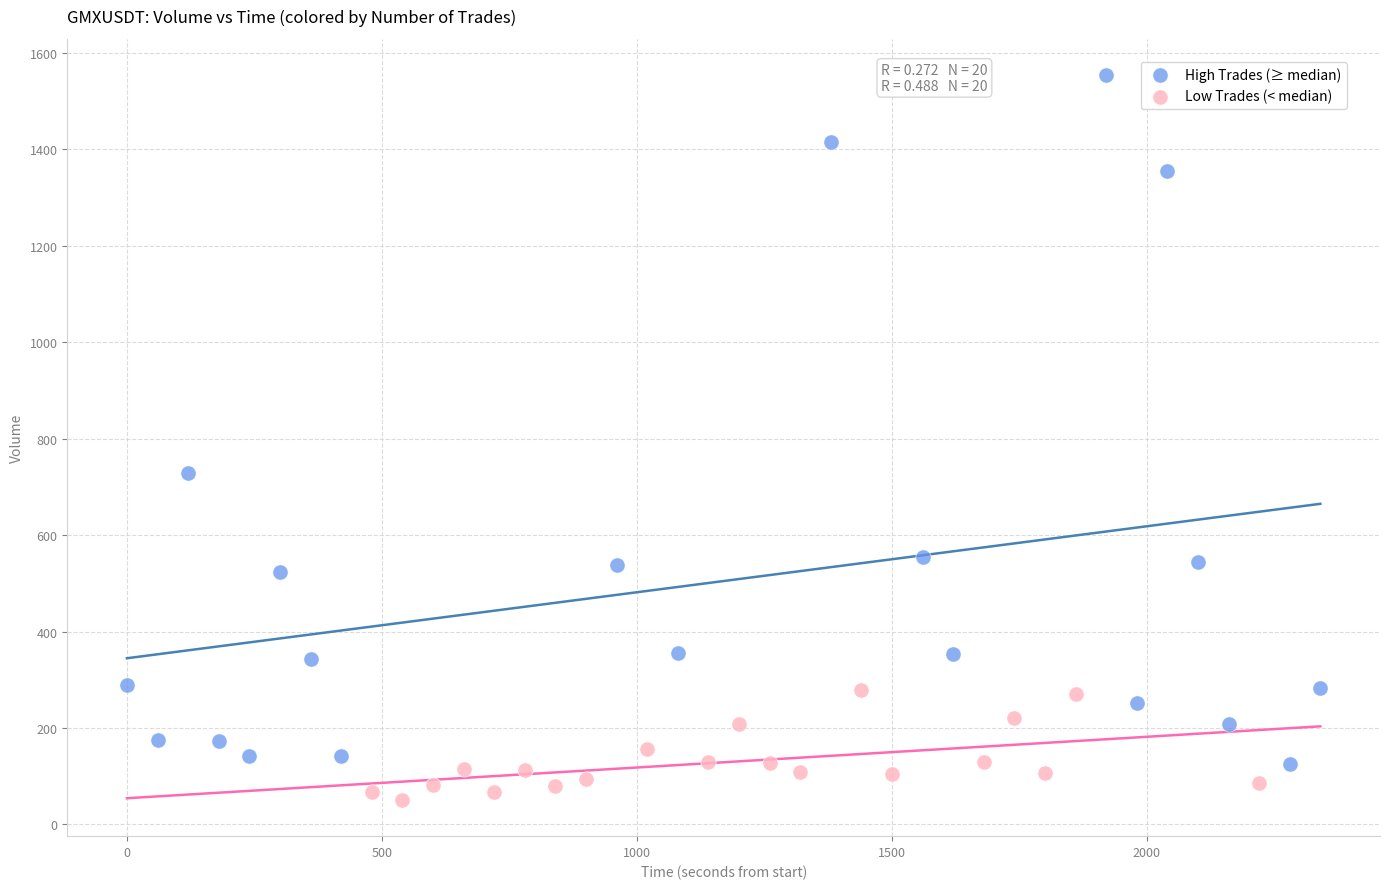

Which series reaches the maximum Y coordinate?

High Trades (≥ median)